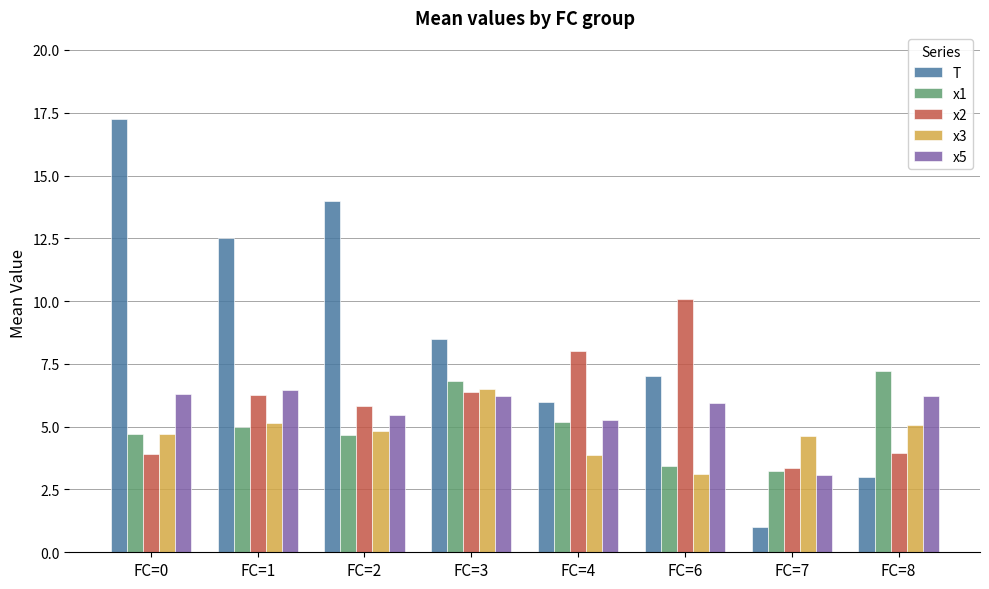

Where is x5 nearest to the value 4?

FC=7